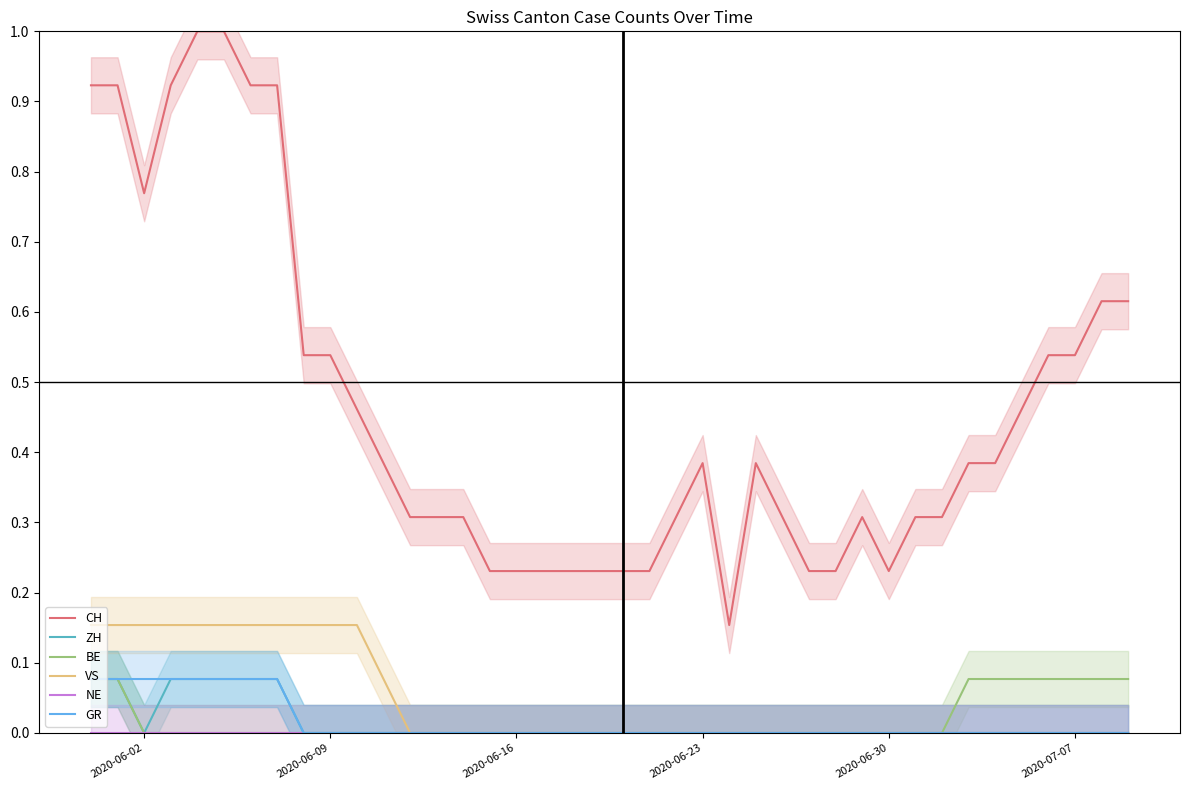

True or false: GR and CH cross at least once.

False